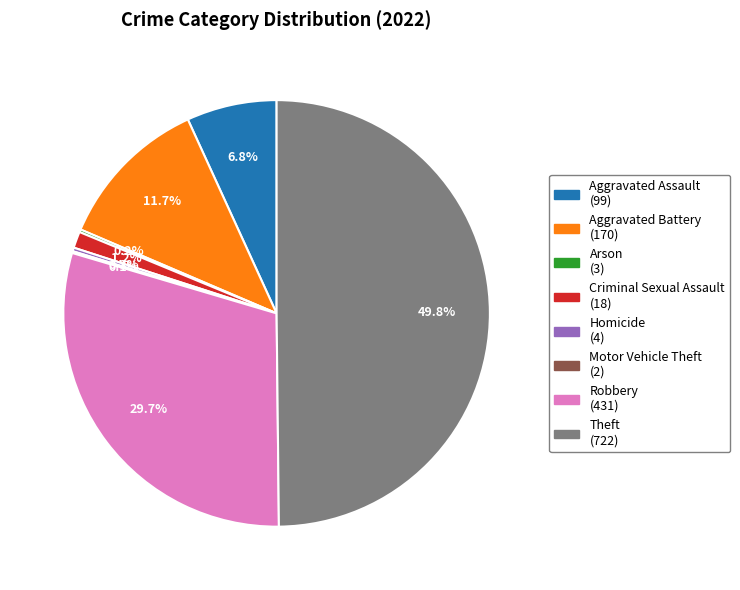

Is there a majority slice in this chart?

No